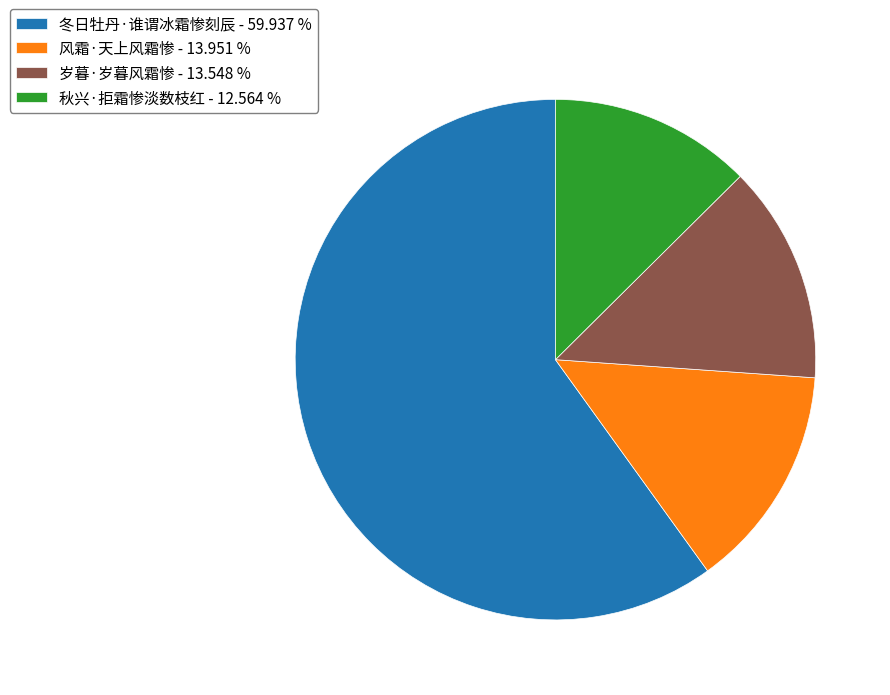

Which category has the biggest portion of the pie?

冬日牡丹·谁谓冰霜惨刻辰